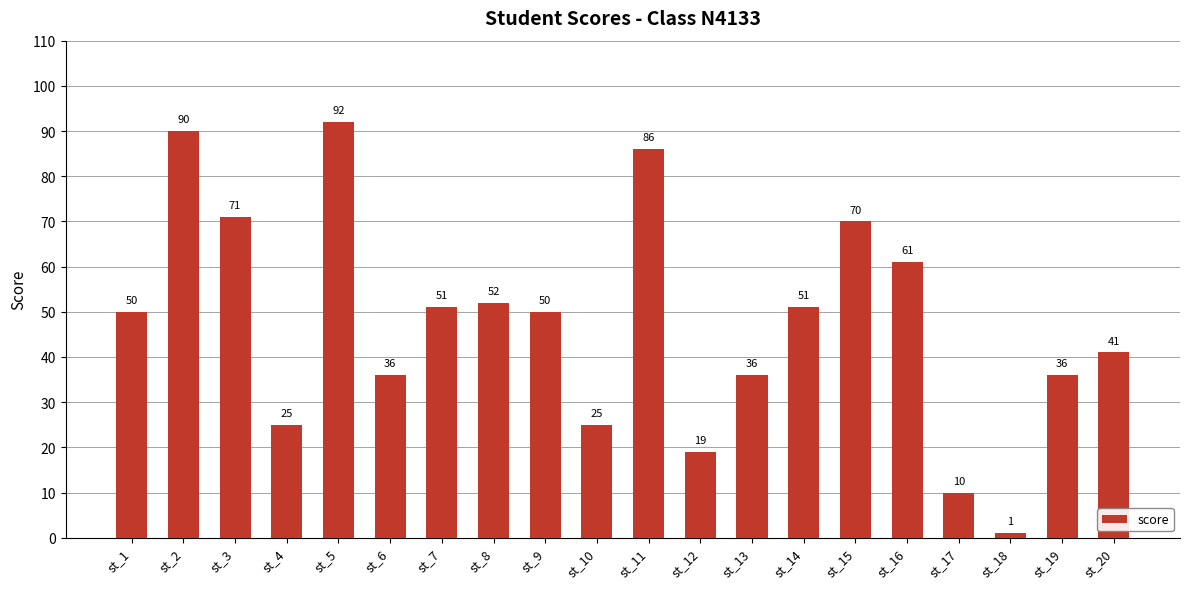

What is the ratio of the value at st_10 to the value at st_19?

0.7